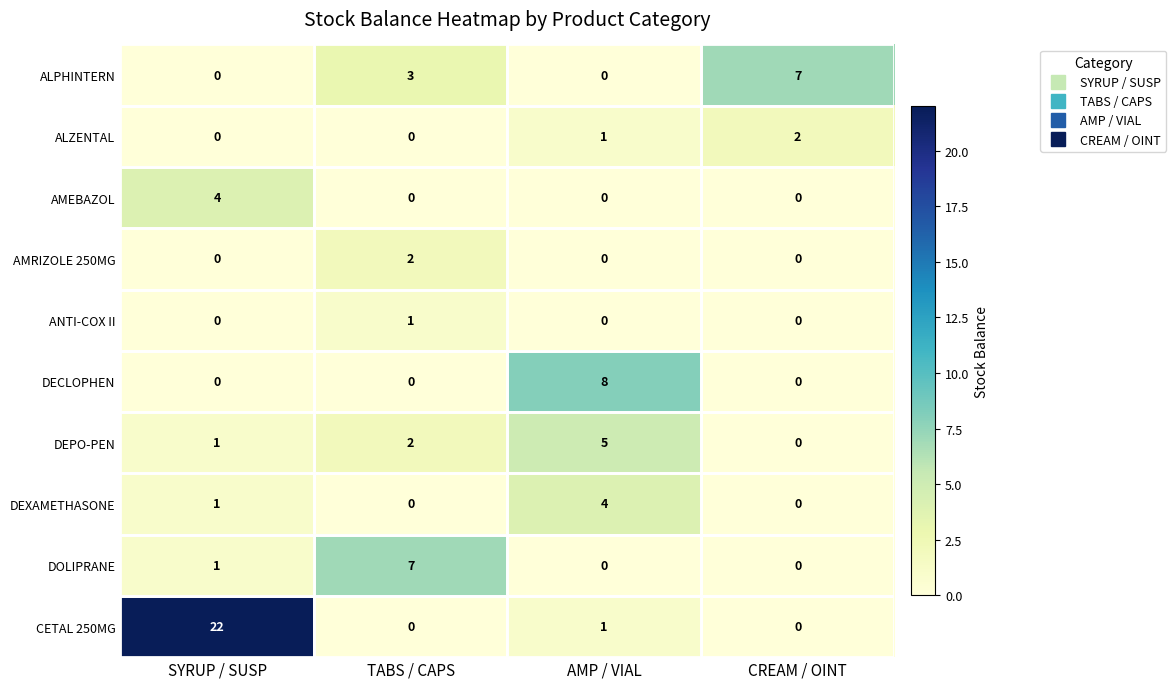

True or false: AMEBAZOL has a value of 6 at SYRUP / SUSP.

False